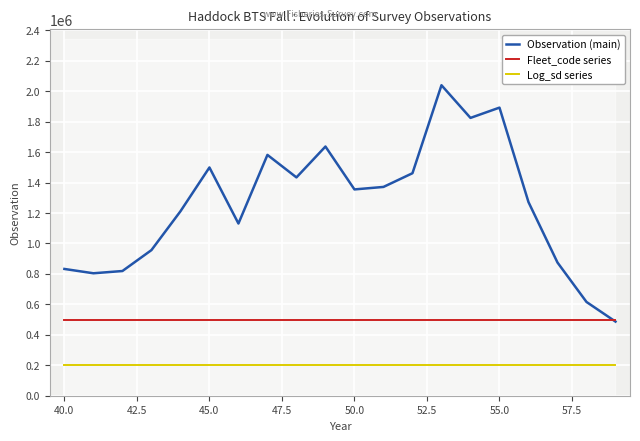

True or false: Log_sd series and Observation (main) intersect in this chart.

False